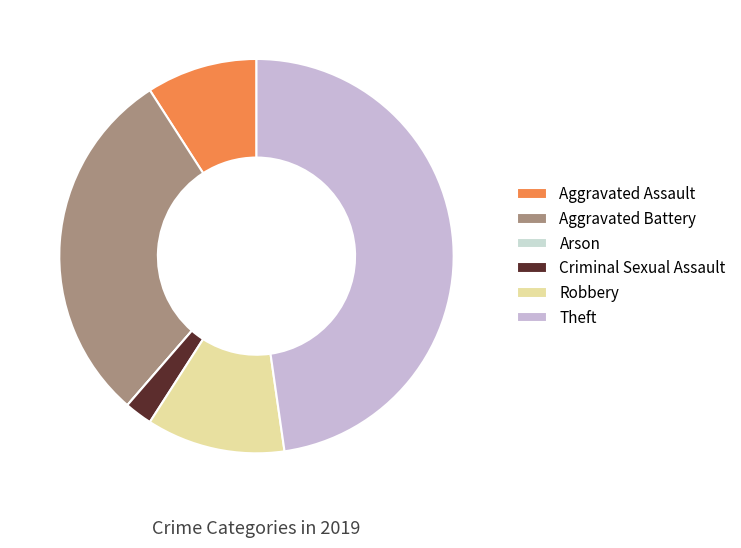

Which slice is the smallest?

Arson